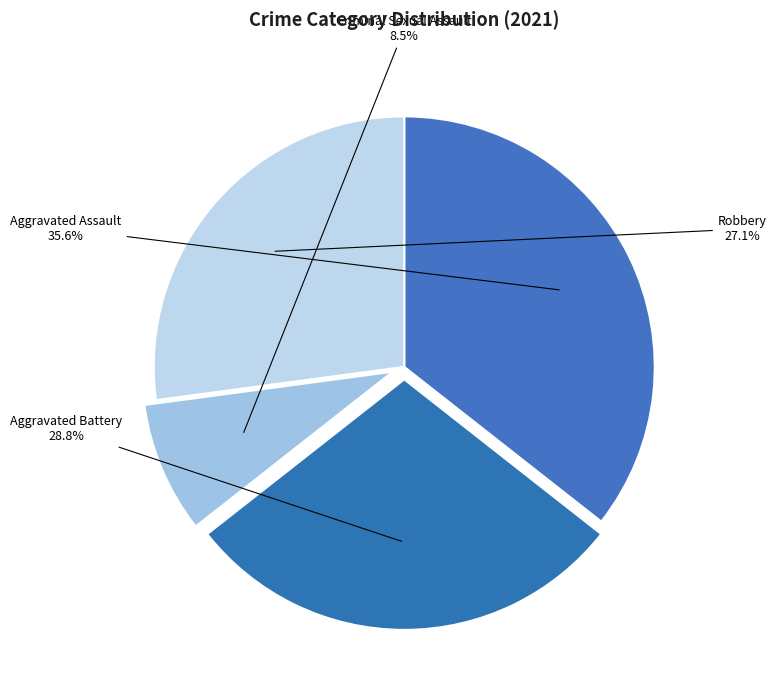

How many segments does this pie chart have?

4